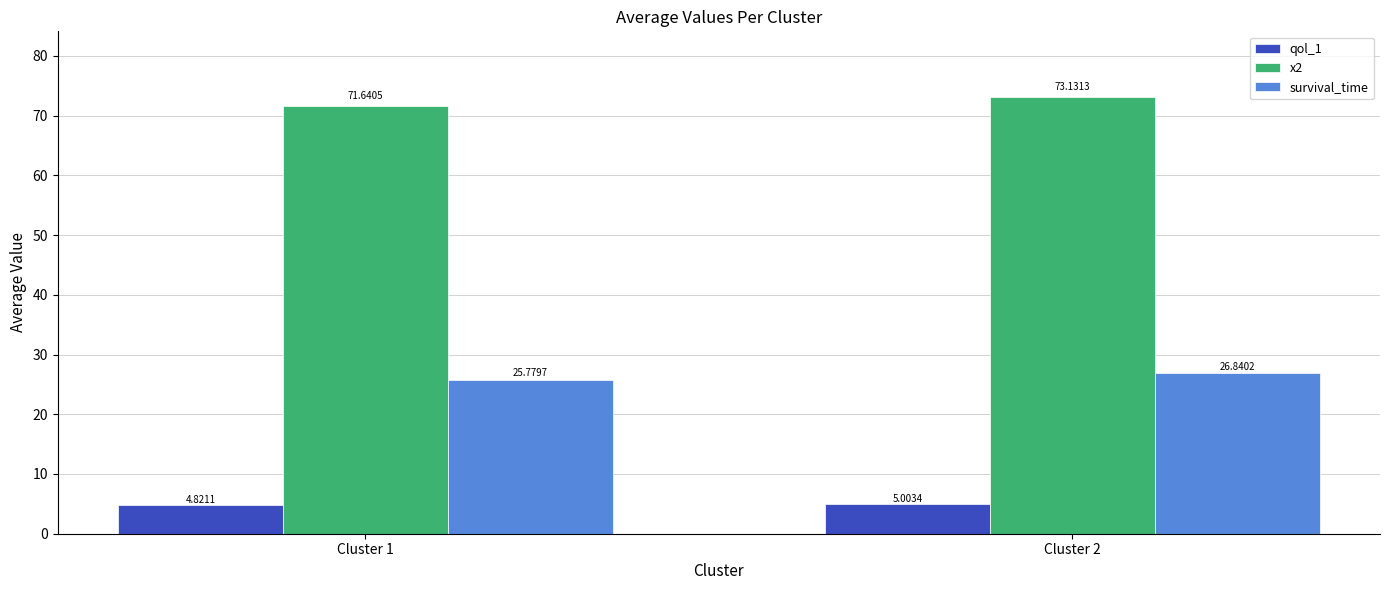

Which series changed the most between Cluster 1 and Cluster 2?

x2